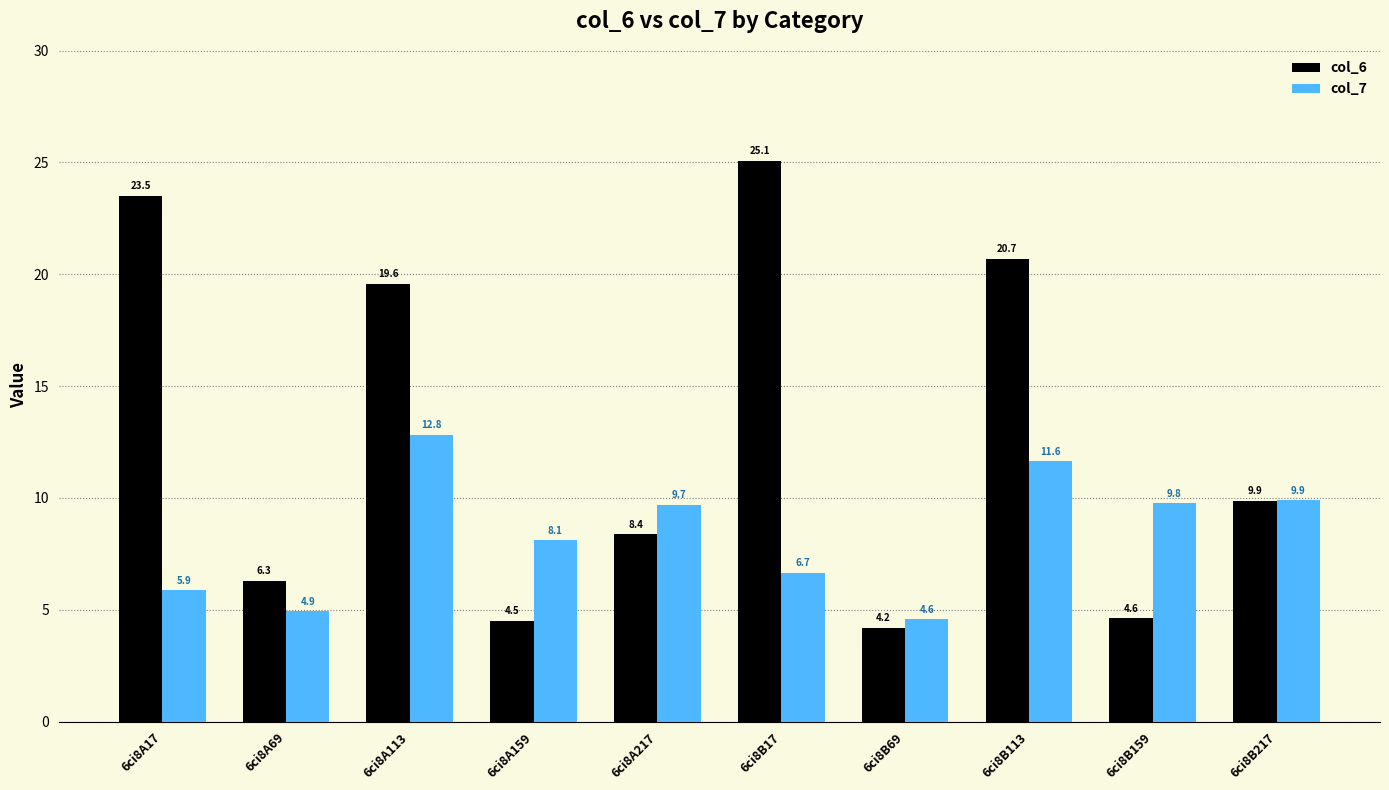

What is the value of the col_6 bar at the 8th from the left?

20.7